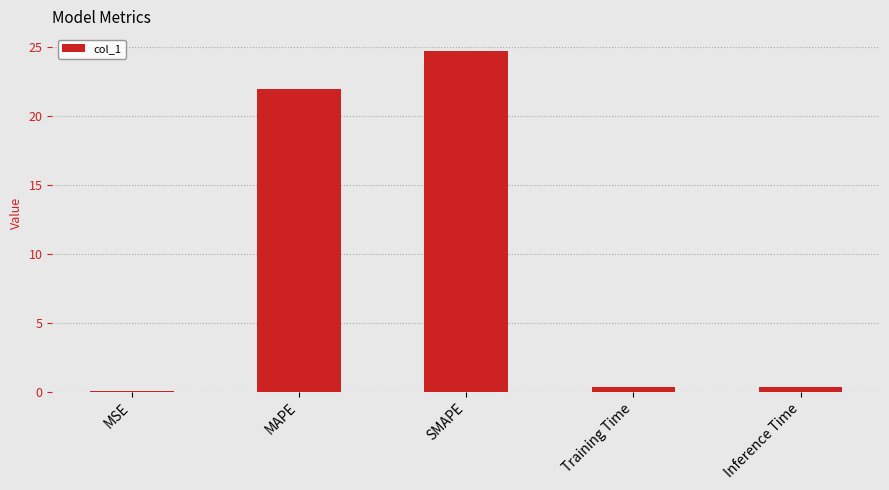

Which category has the highest value across all series?

SMAPE